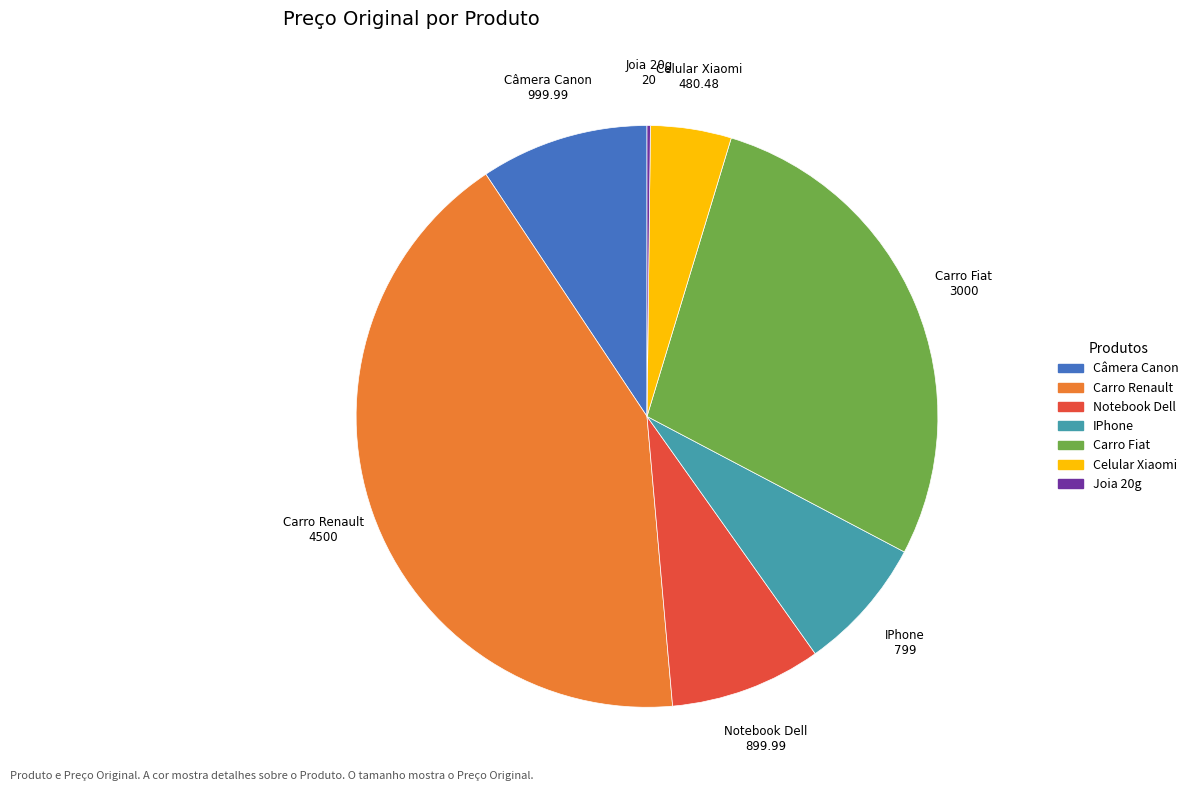

The Carro Renault slice represents 42% of the pie. True or false?

True